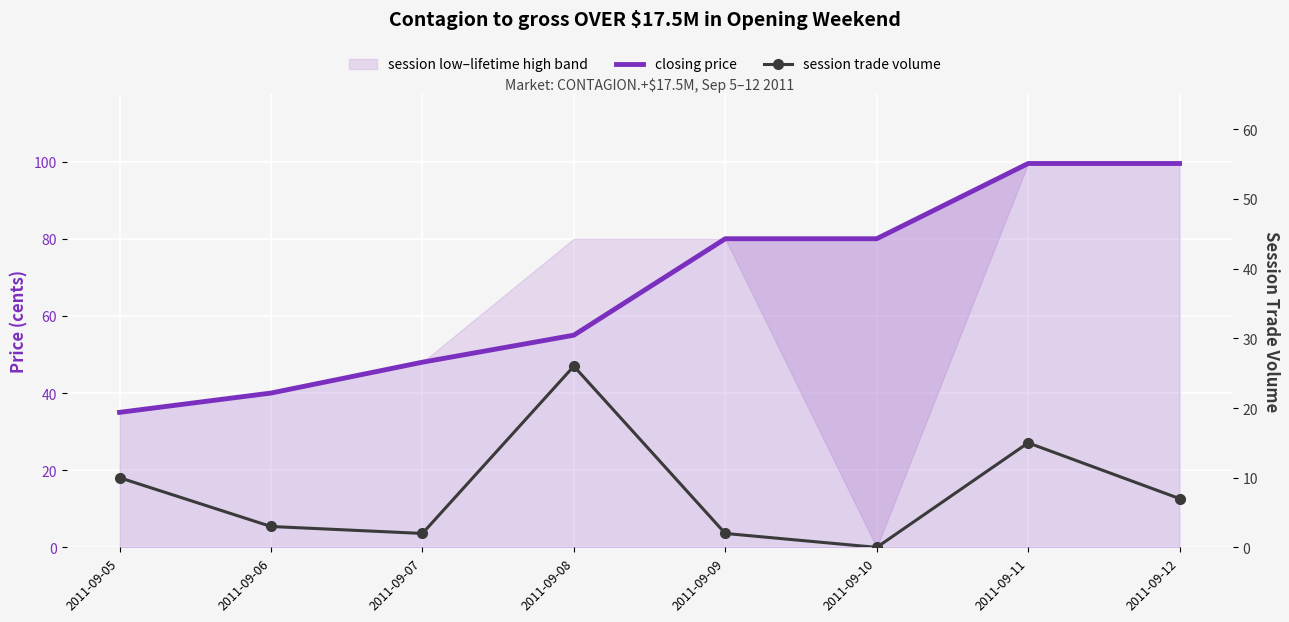

At which label is closing price closest to 67?

2011-09-08